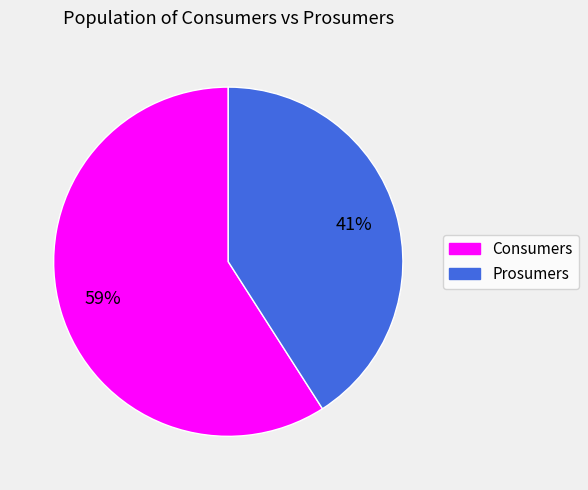

Which slice is the smallest?

Prosumers